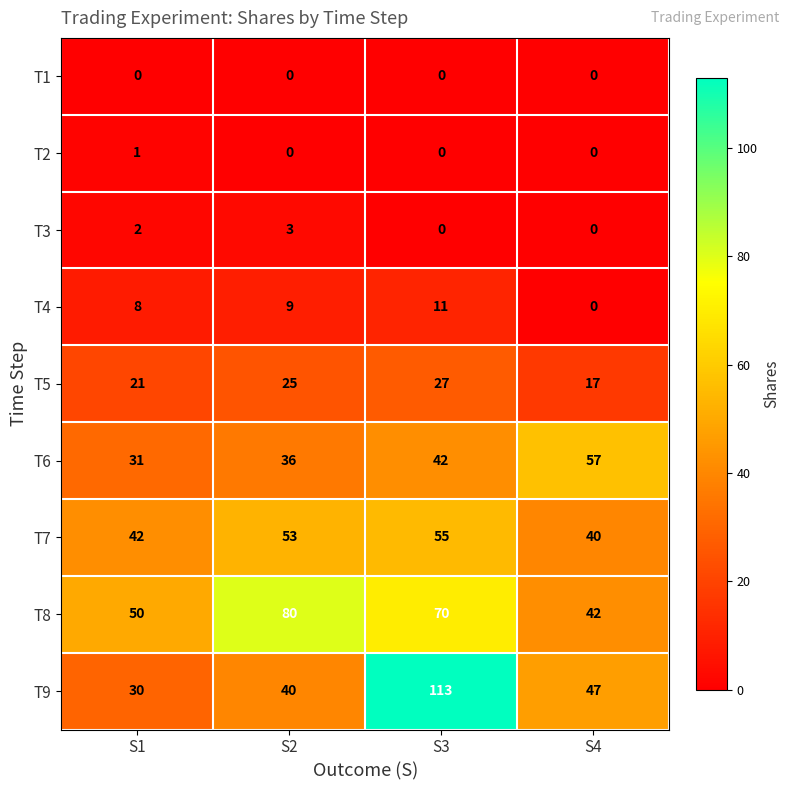

Which series has the widest spread of values?

T9